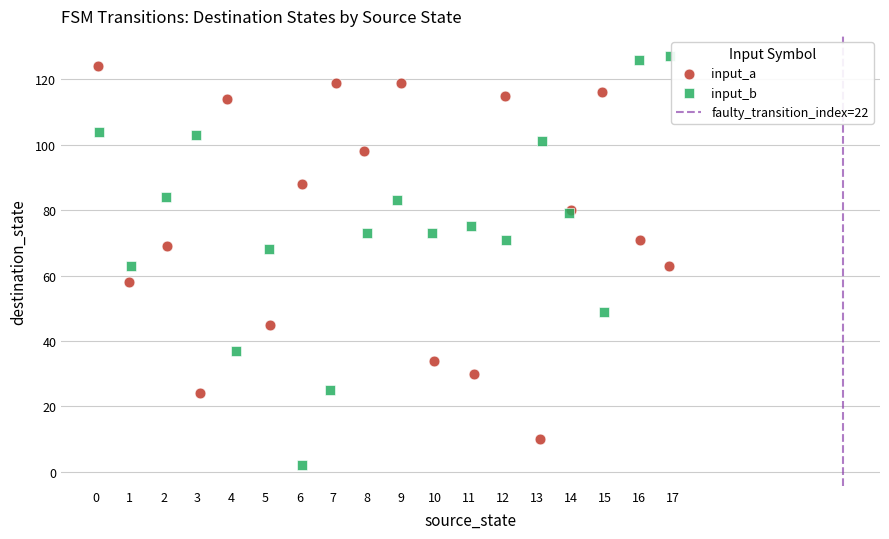

Which series contains the lowest Y value?

input_b